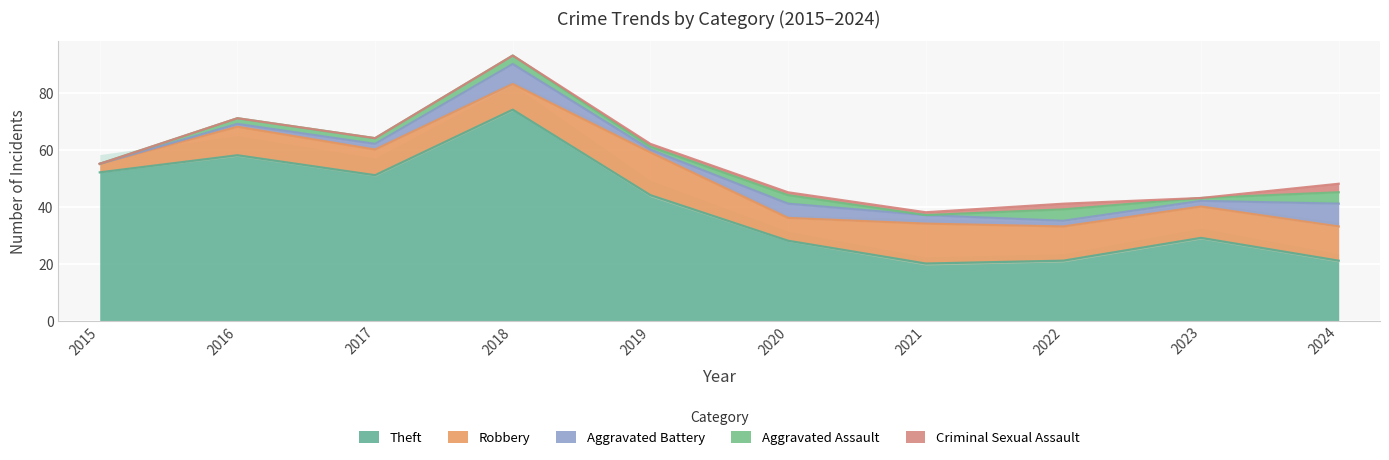

True or false: Criminal Sexual Assault and Robbery cross at least once.

False